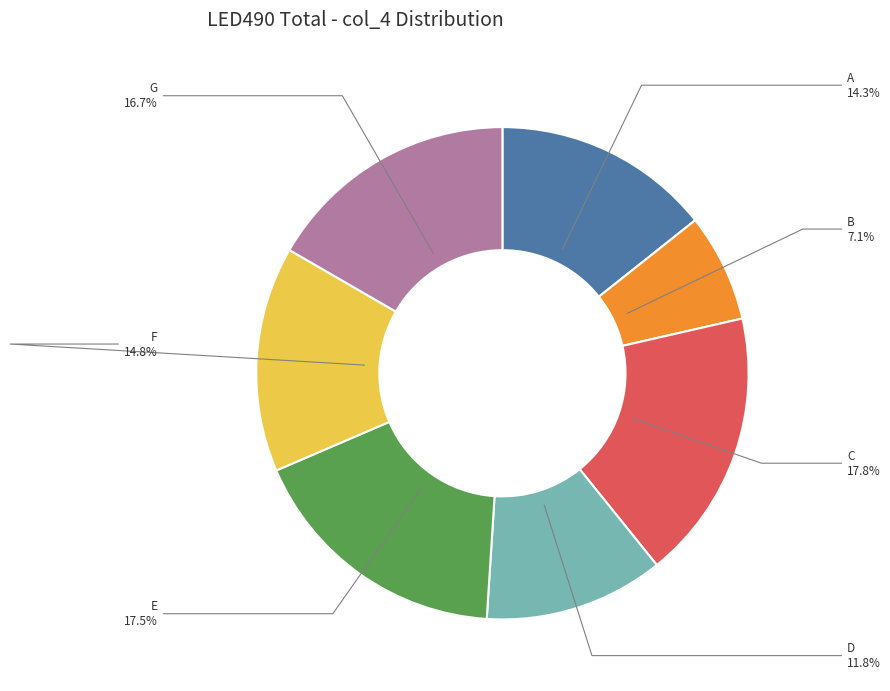

Is the sum of B and F greater than half?

No